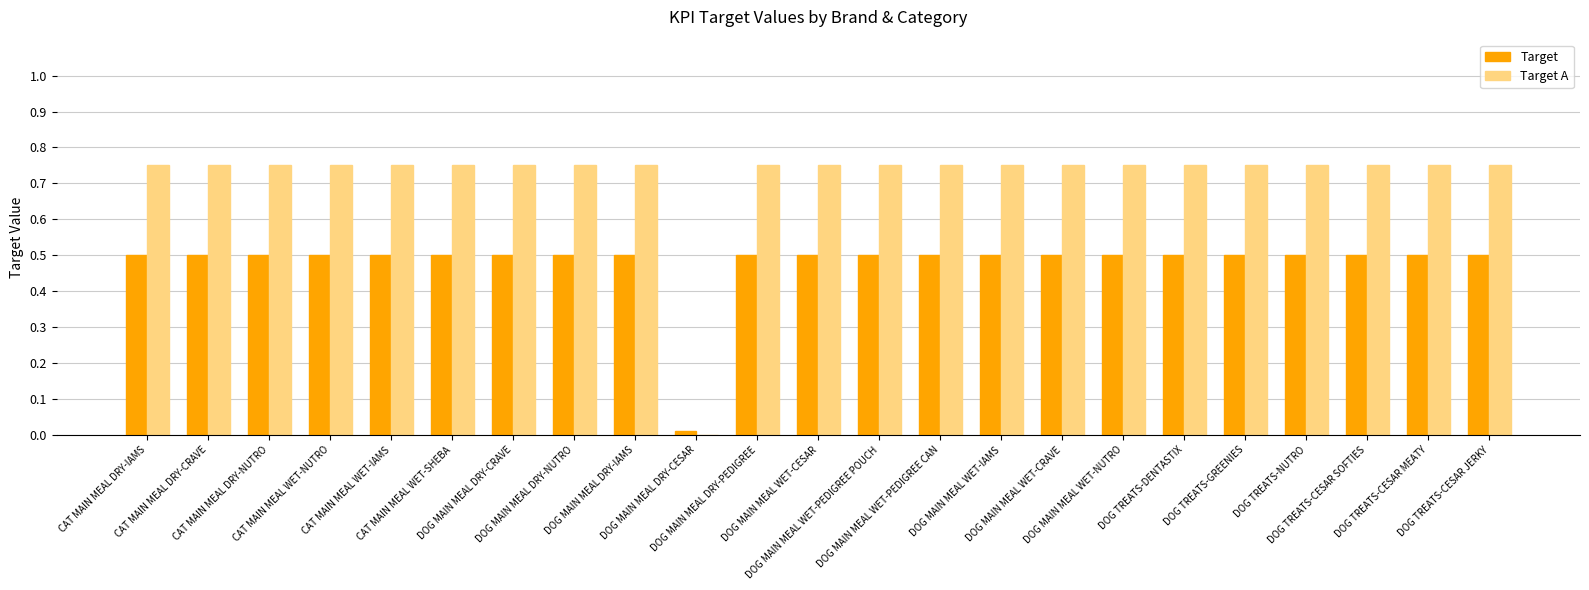

At which label is Target A closest to 0?

DOG MAIN MEAL DRY-CESAR